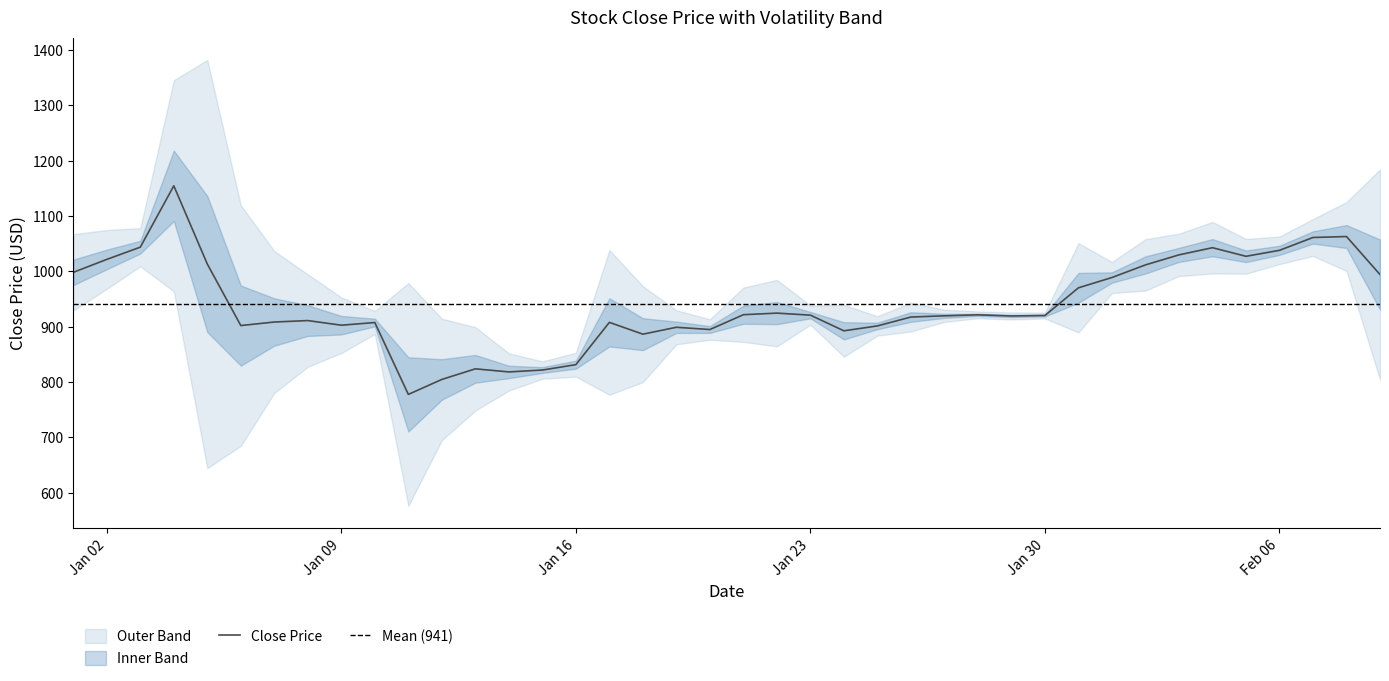

What is the maximum value shown in the chart?

1154.7